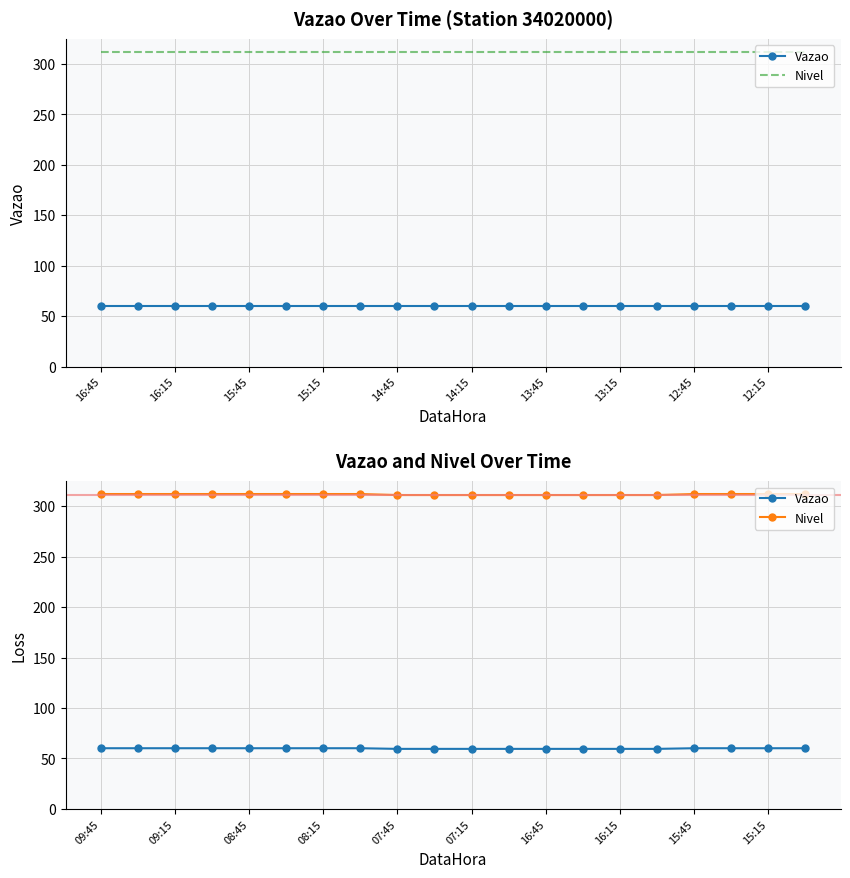

What position from the left is 14:15?

6